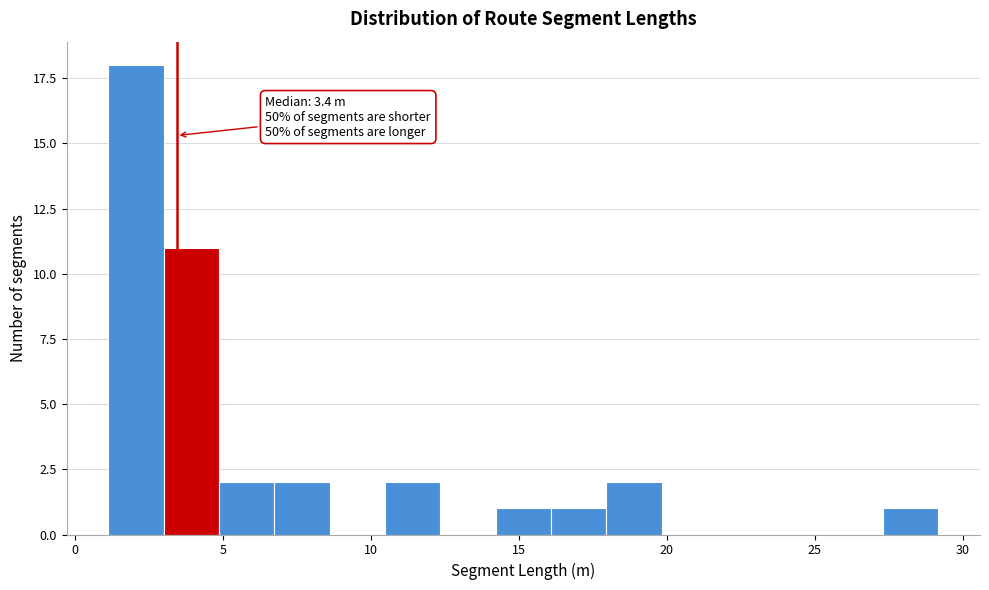

Around what value on the x-axis is the tallest bar? Give the approximate position of its centre, as read against the axis.

2.0